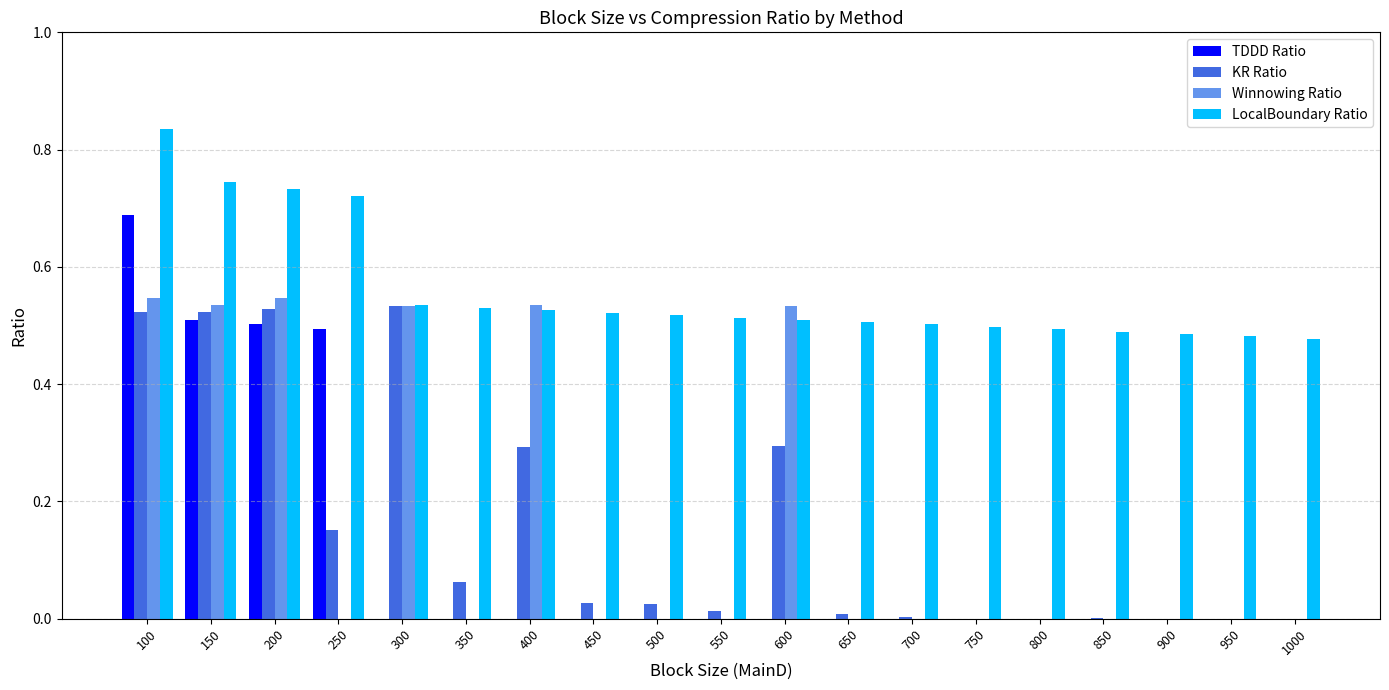

Which series has the largest total across all categories?

LocalBoundary Ratio